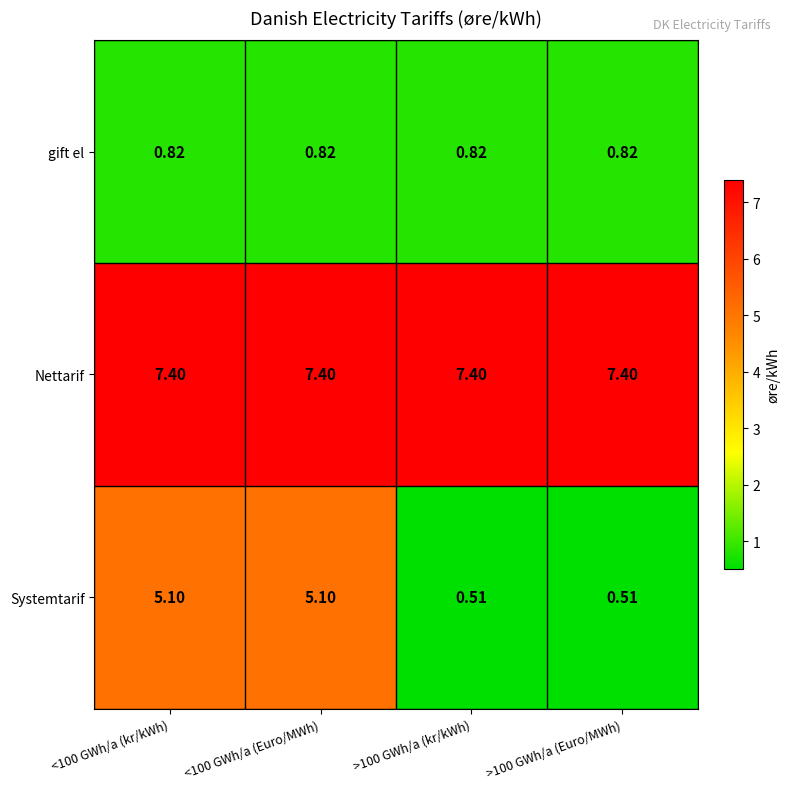

Rank the series at >100 GWh/a (kr/kWh) from lowest to highest value.

Systemtarif, gift el, Nettarif